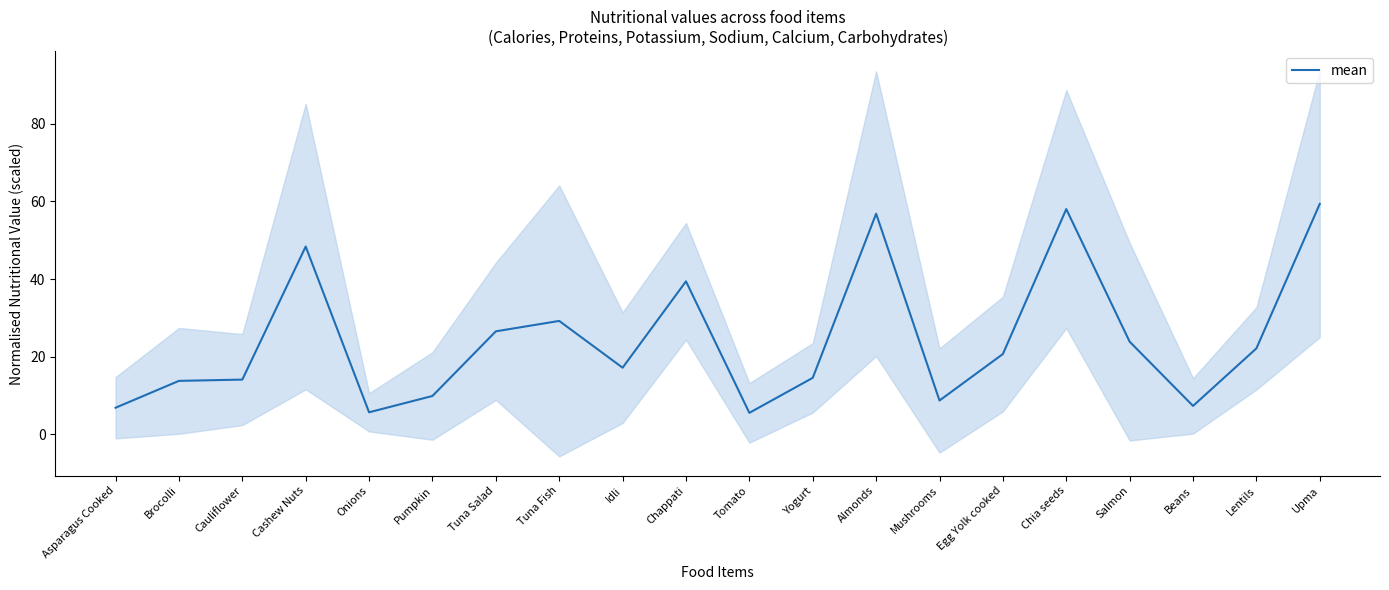

Reading left to right, what are all the values shown in this chart?

6.8	13.8	14.1	48.4	5.7	9.9	26.5	29.2	17.1	39.4	5.5	14.5	56.8	8.7	20.7	58.0	23.8	7.3	22.1	59.4